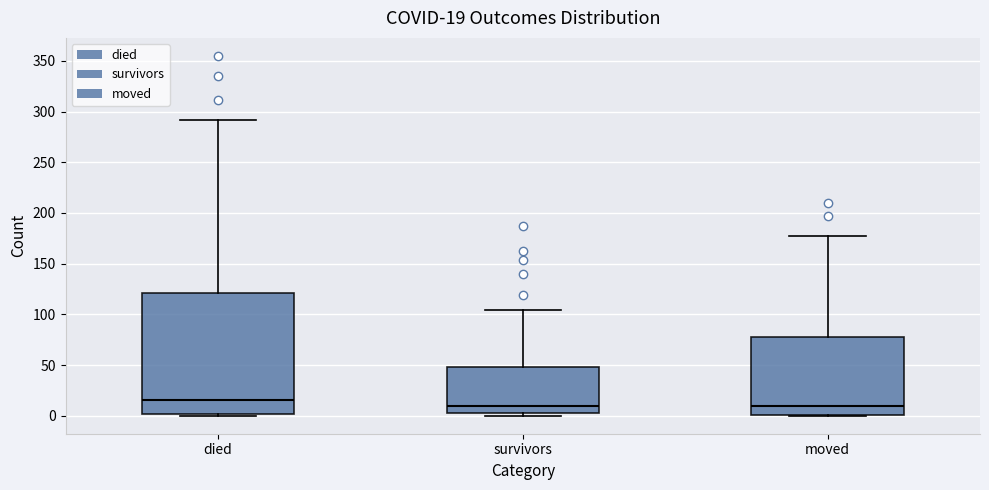

Which box is the tallest, from its lower edge to its upper edge?

died